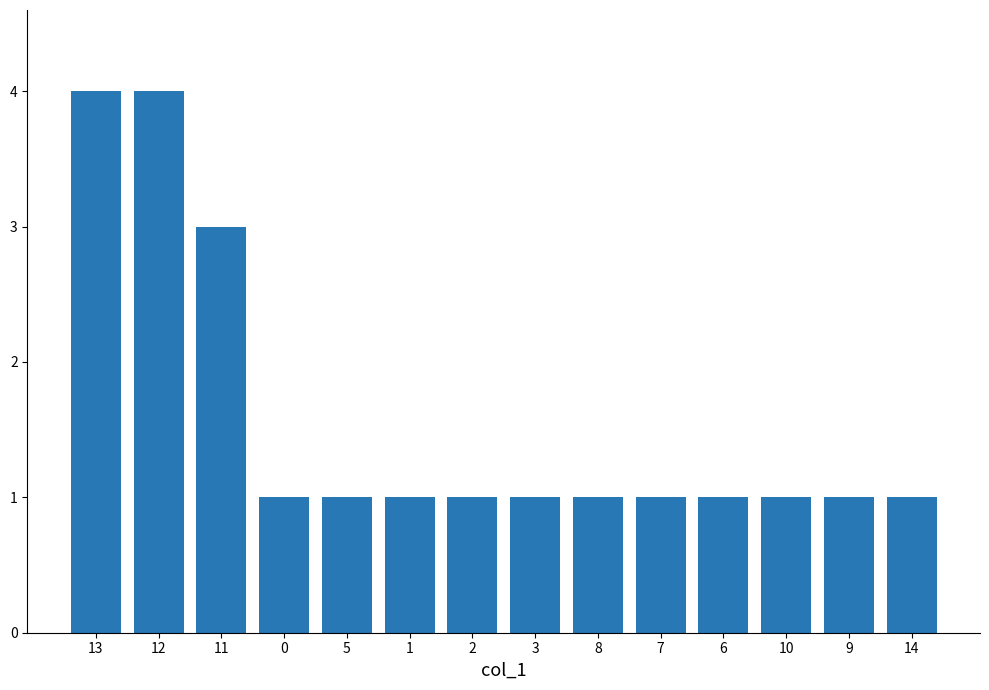

Between 13 and 6, which is larger?

13